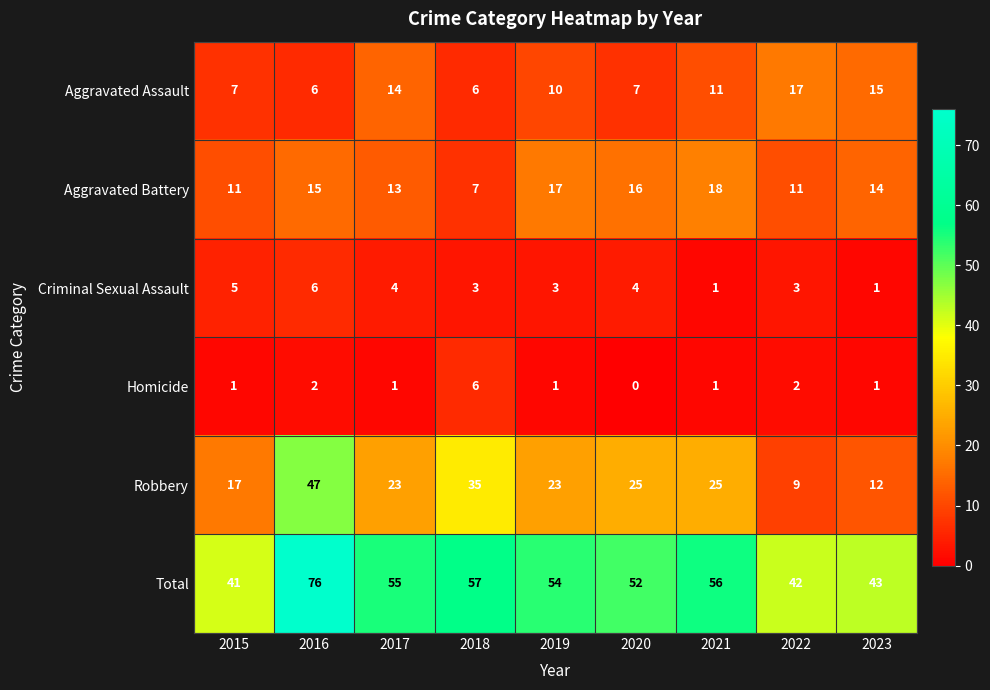

Between 2015 and 2018, which series saw the biggest shift?

Robbery